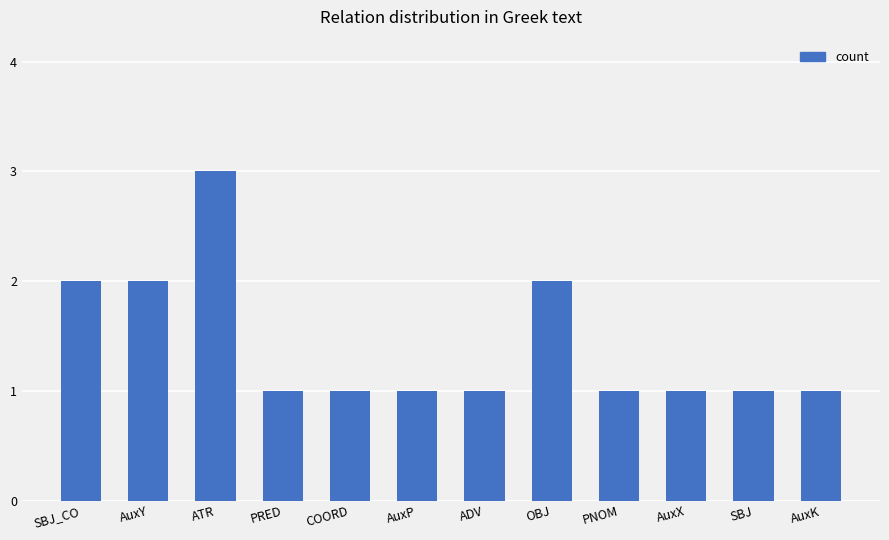

How many values are between 1 and 2?

11